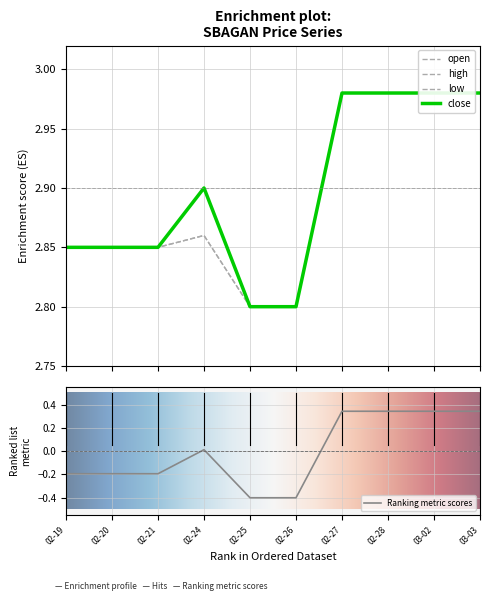

Where is Ranking metric scores nearest to the value 0?

02-24